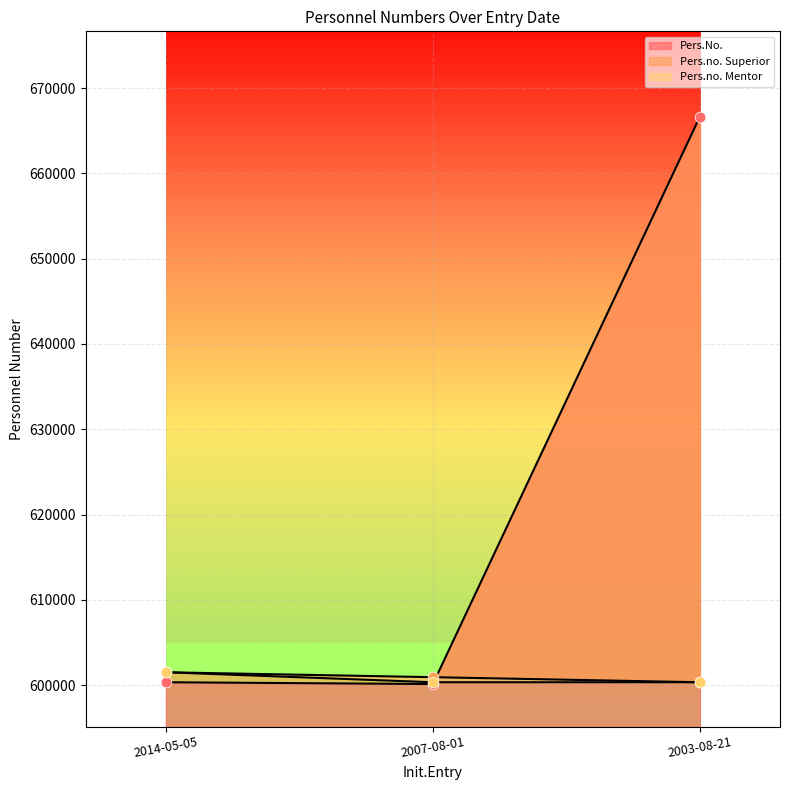

Is the value of Pers.no. Superior at 2014-05-05 greater than the value of Pers.No. at 2003-08-21?

No